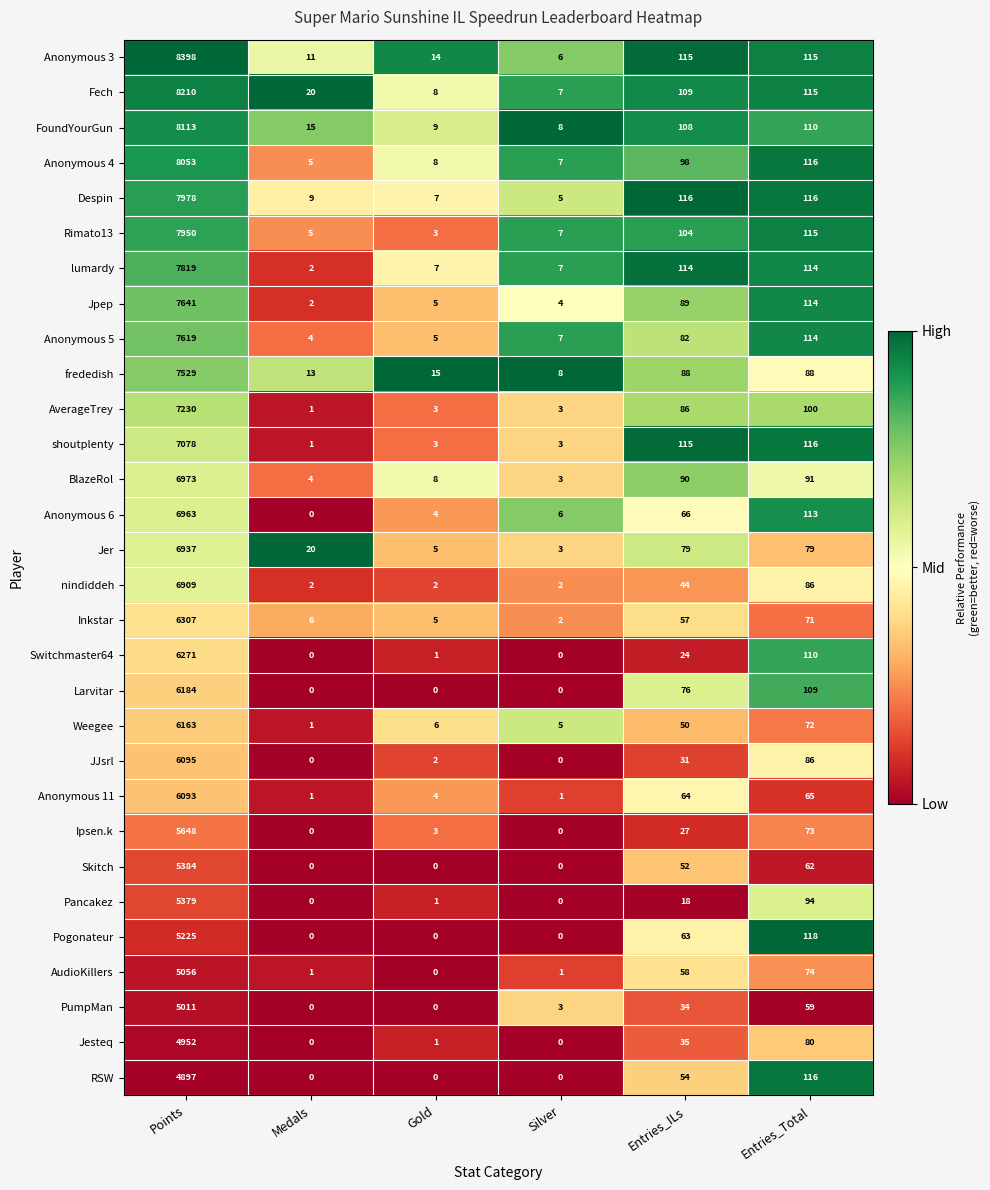

At which category is the sum across all series the highest?

Points